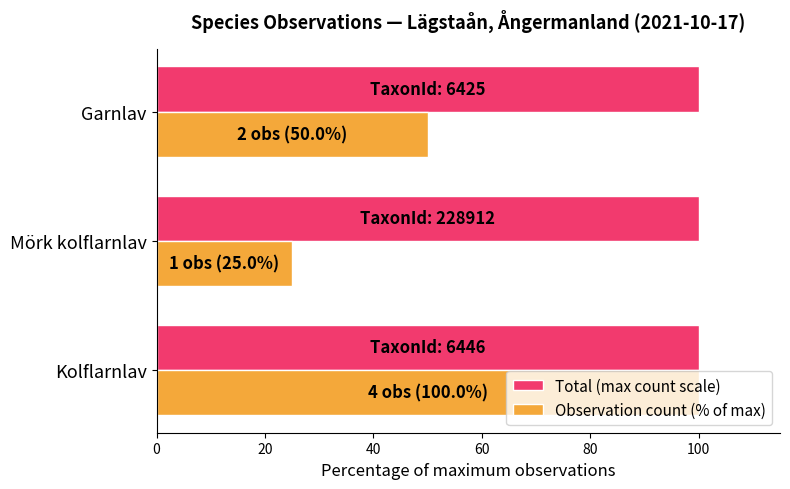

At Mörk kolflarnlav, list the series in order from smallest to largest.

Observation count (% of max), Total (max count scale)